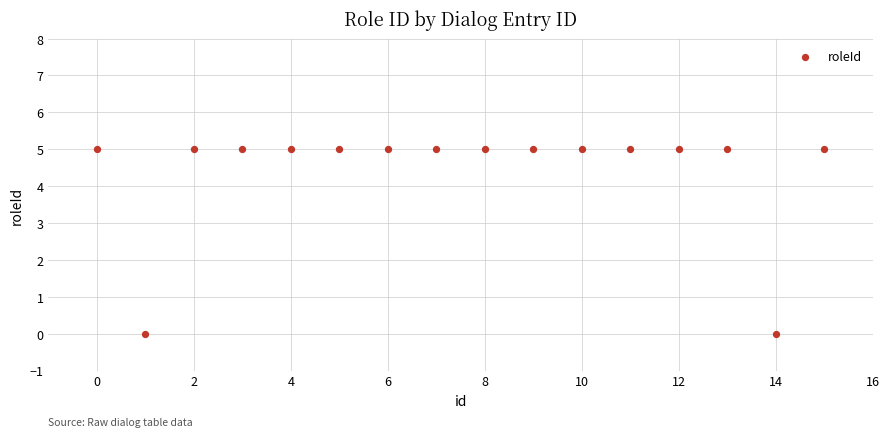

What is the range of Y values (max minus min)?

5